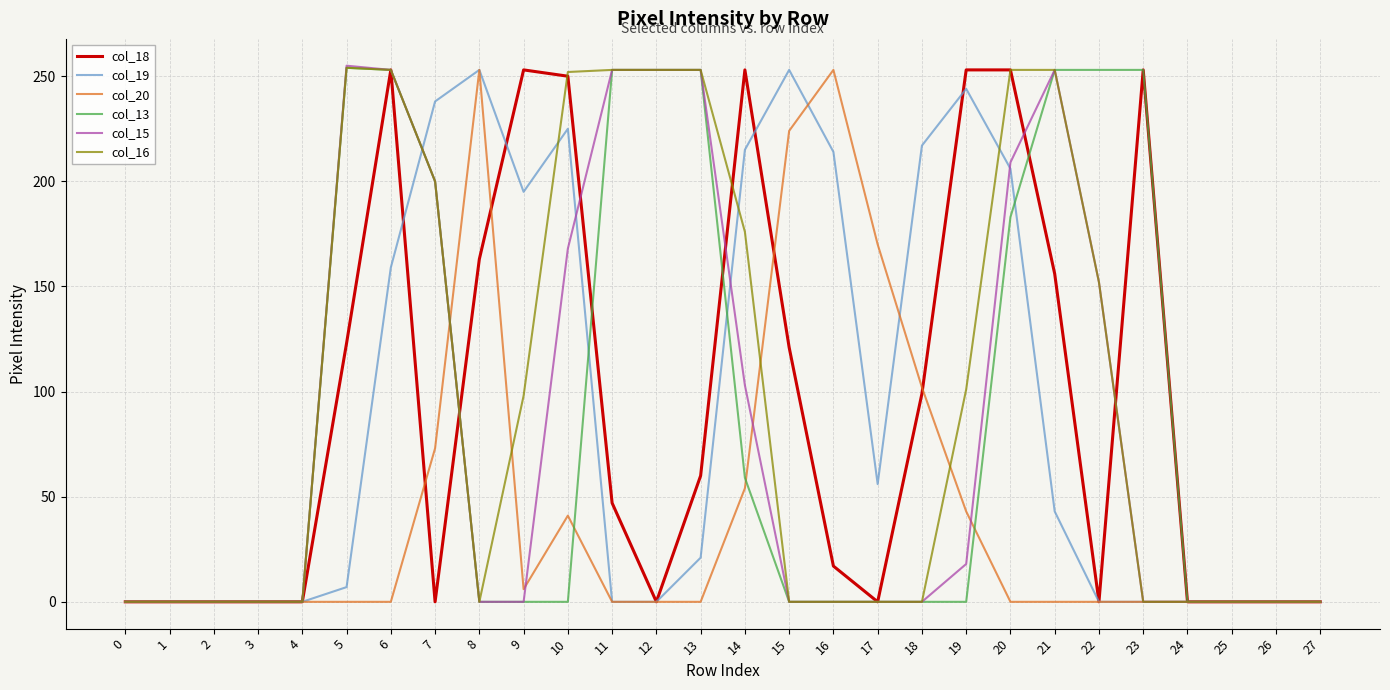

The value of col_15 at 12 is 253. True or false?

True